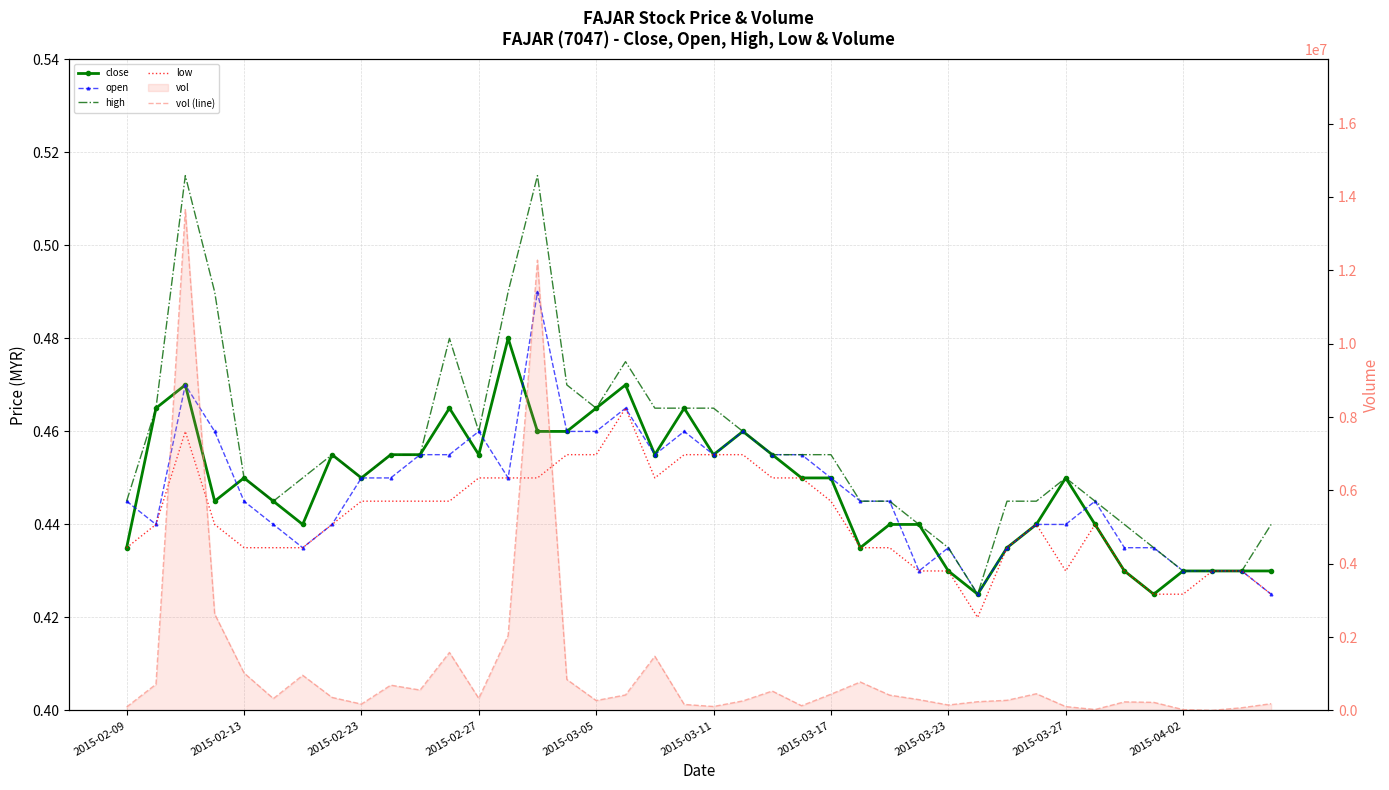

In open, how many points are higher than both neighbors (excluding endpoints)?

8